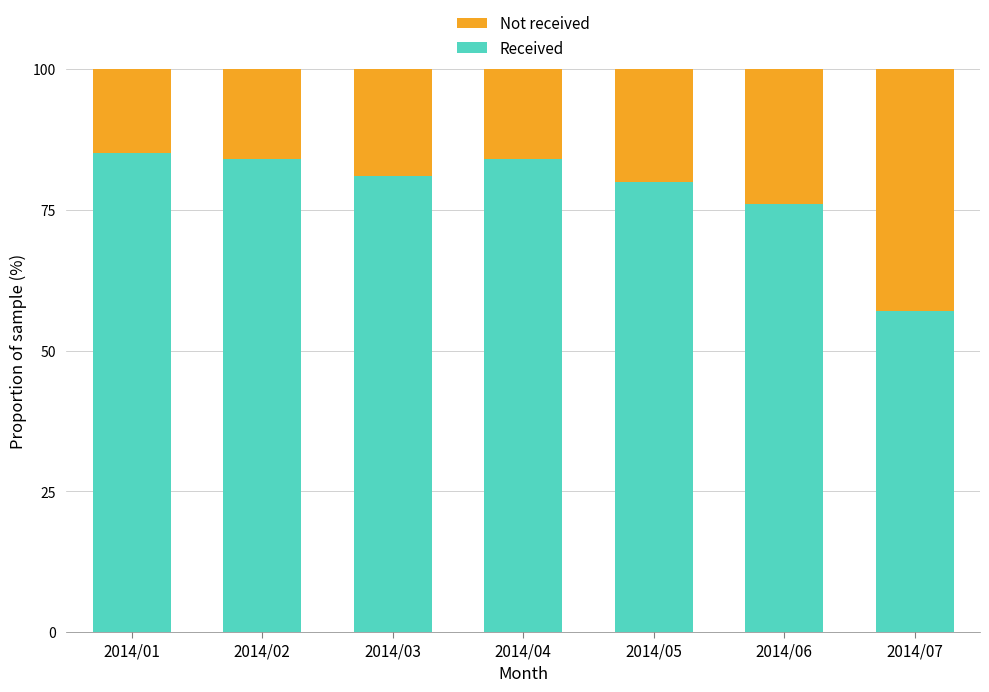

Reading right to left, what are the values for Received?

2014/07=57	2014/06=76	2014/05=80	2014/04=84	2014/03=81	2014/02=84	2014/01=85